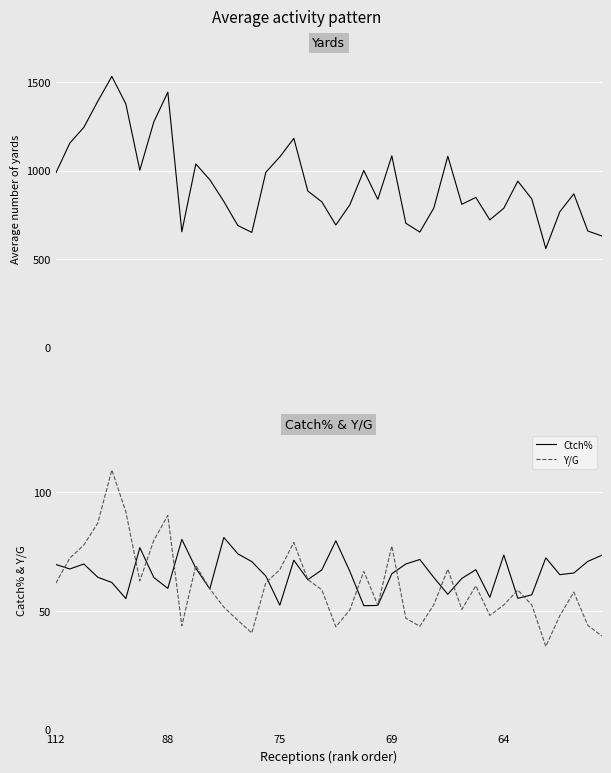

What is the lowest value of the Y/G series?

35.0